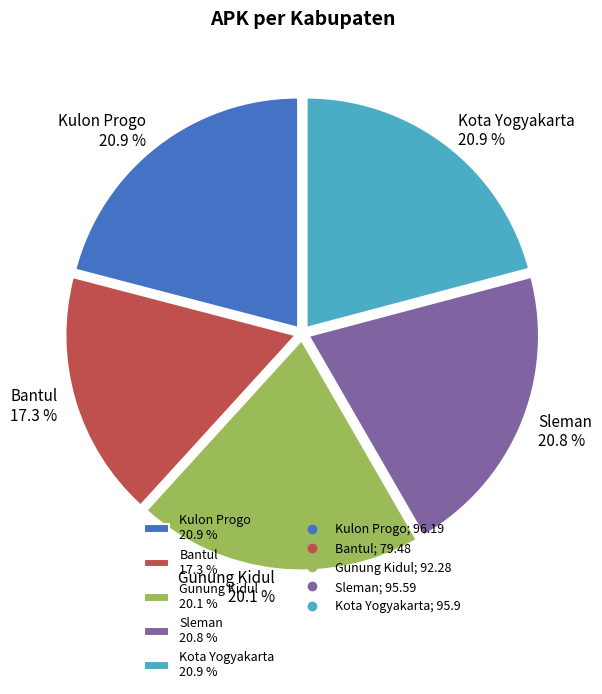

What percentage do Gunung Kidul and Kulon Progo together represent?

41.0%